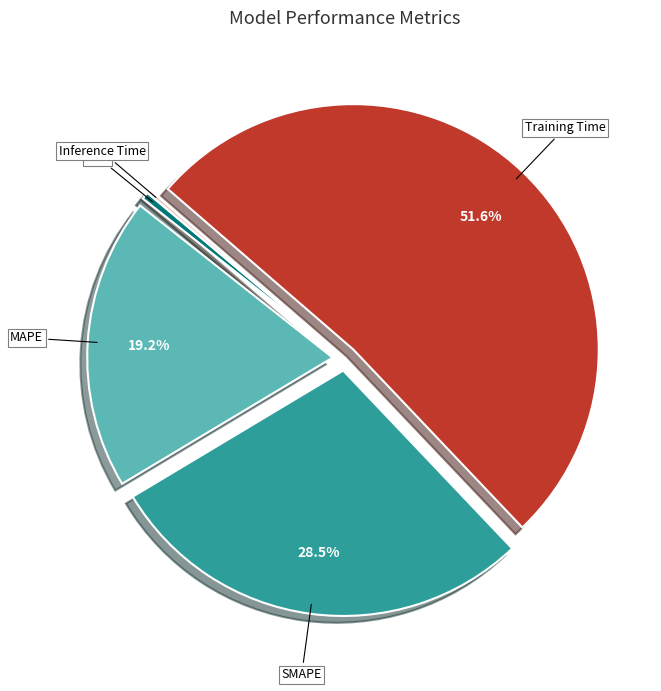

Which category has the biggest portion of the pie?

Training Time